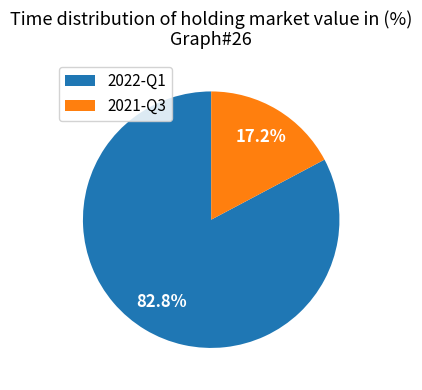

To the nearest percent, what is the average slice percentage?

50%